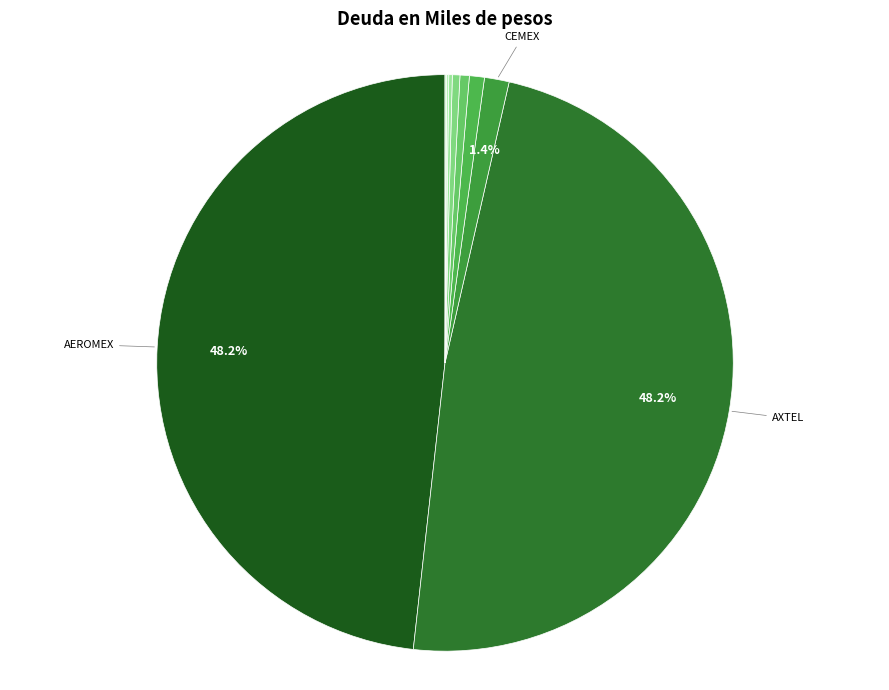

Which slice is the smallest?

Cablevision